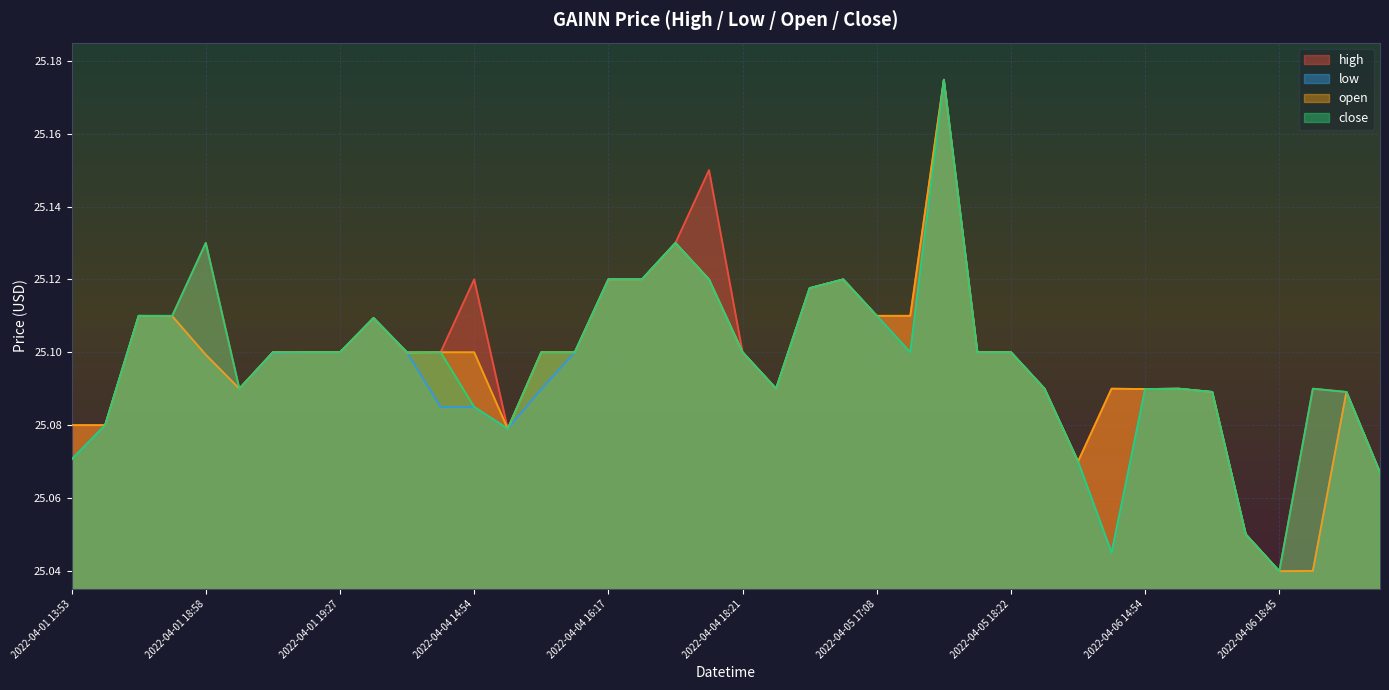

Which series has the largest range (max minus min)?

high